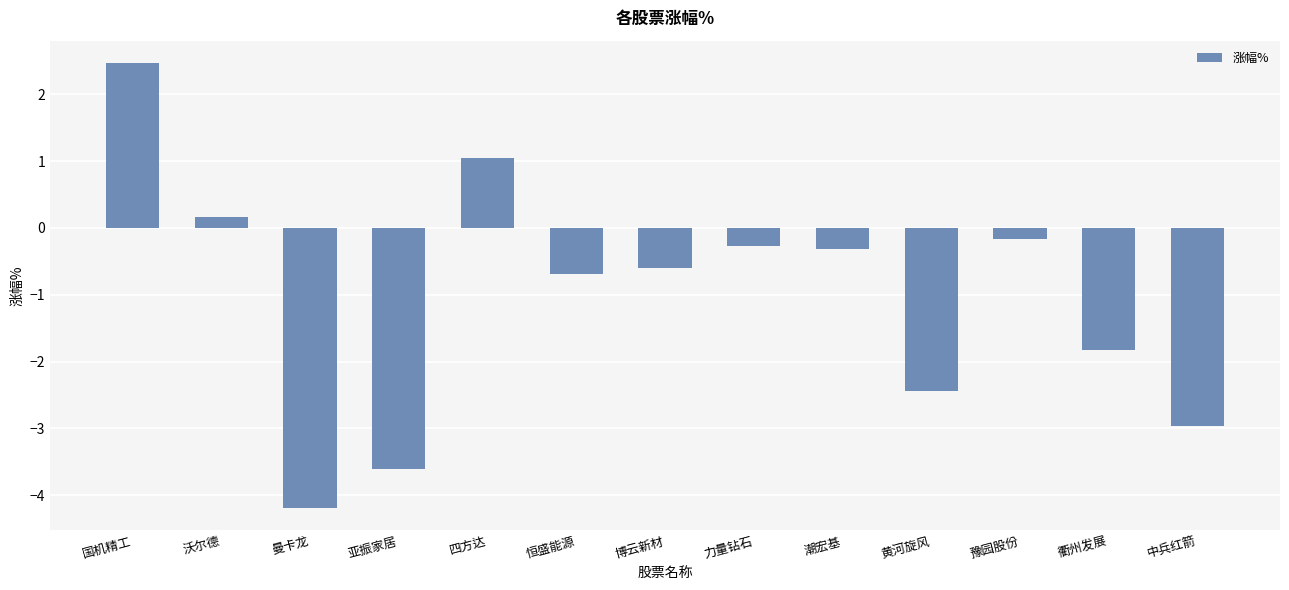

Reading left to right, list all the values displayed in this chart.

2.5	0.2	-4.2	-3.6	1.0	-0.7	-0.6	-0.3	-0.3	-2.4	-0.2	-1.8	-3.0